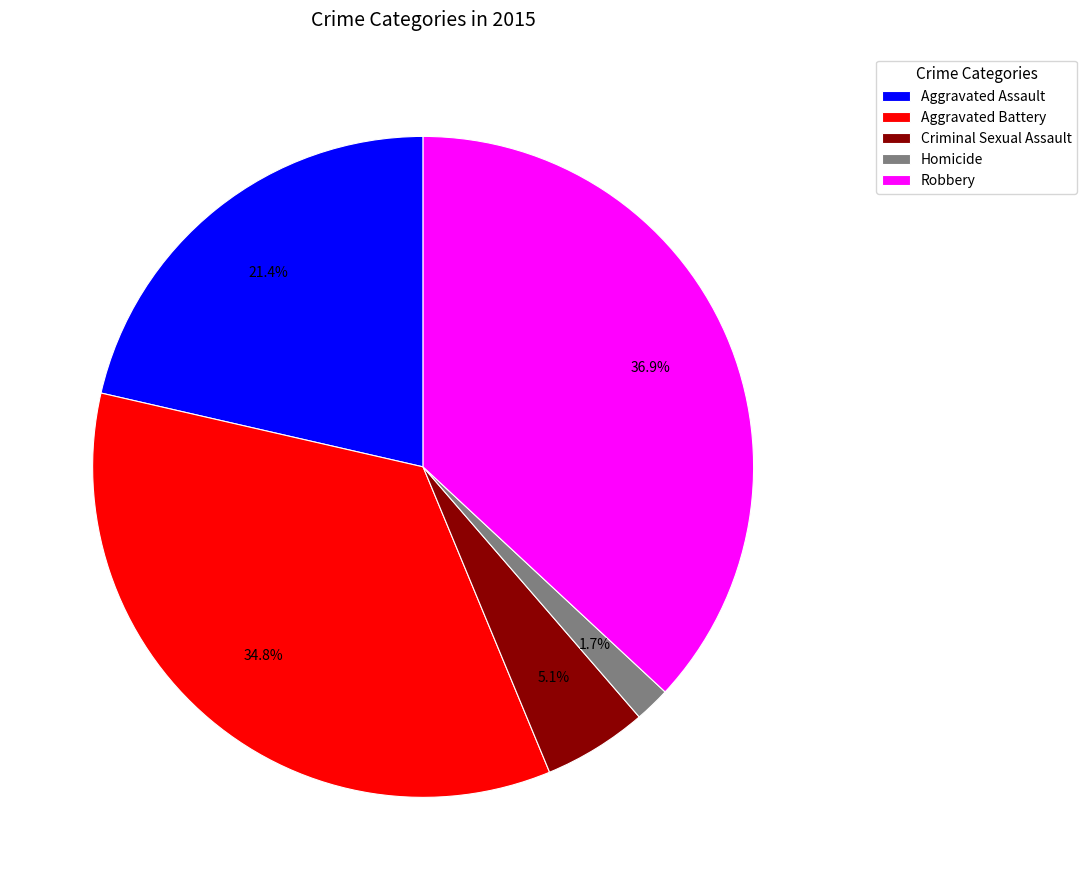

To the nearest percent, what portion does Criminal Sexual Assault represent?

5%